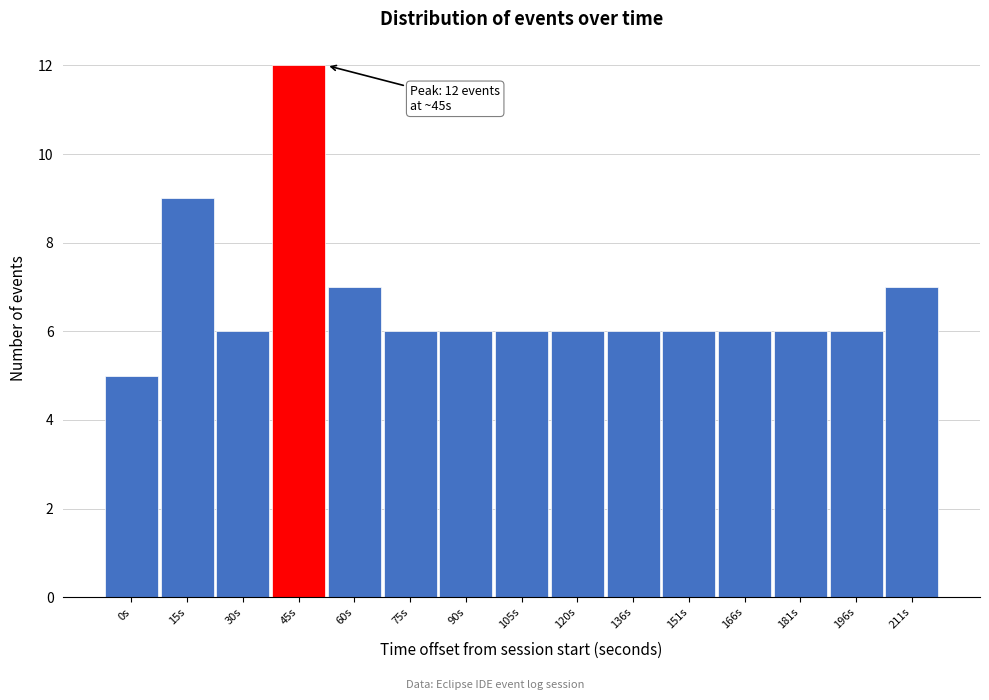

Reading left to right, list all the values displayed in this chart.

5	9	6	12	7	6	6	6	6	6	6	6	6	6	7